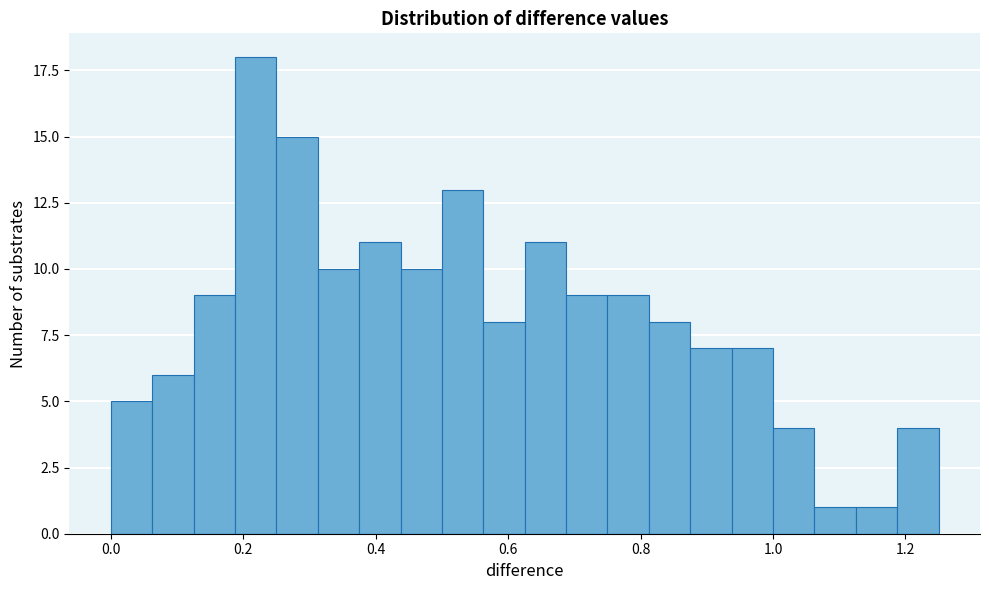

Around what value on the x-axis is the tallest bar? Give the approximate position of its centre, as read against the axis.

0.22